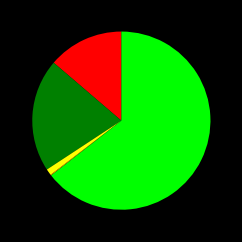

Is there any slice that represents more than half of the pie?

Yes